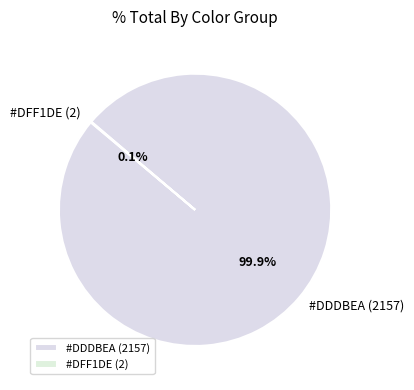

To the nearest percent, what is the average slice percentage?

50%